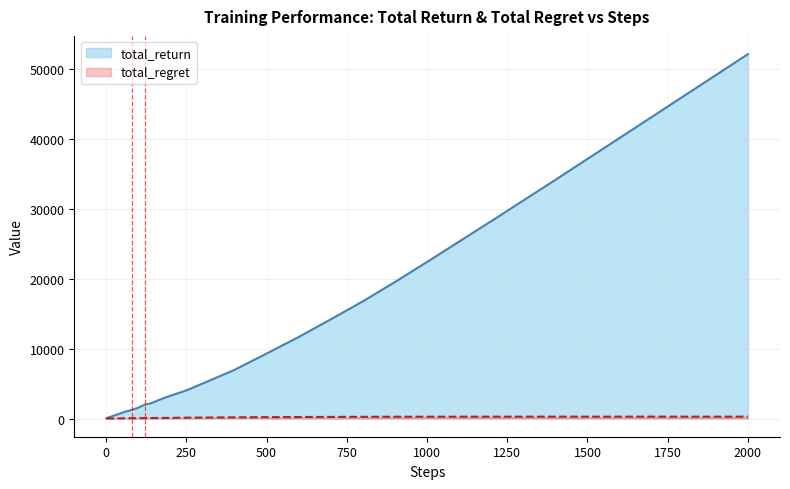

What is the lowest value of the total_regret series?

0.2